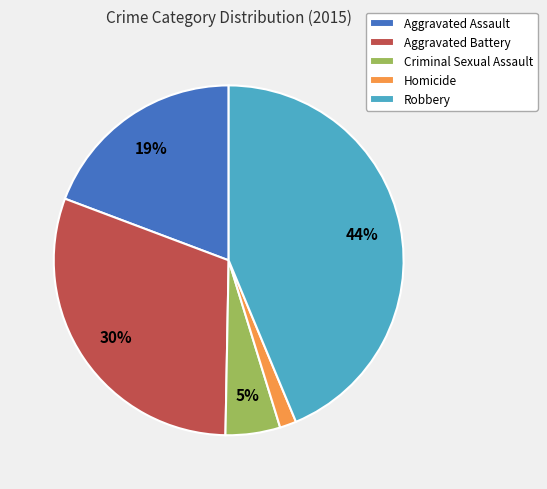

Do Homicide and Aggravated Assault together represent more than half of the pie?

No